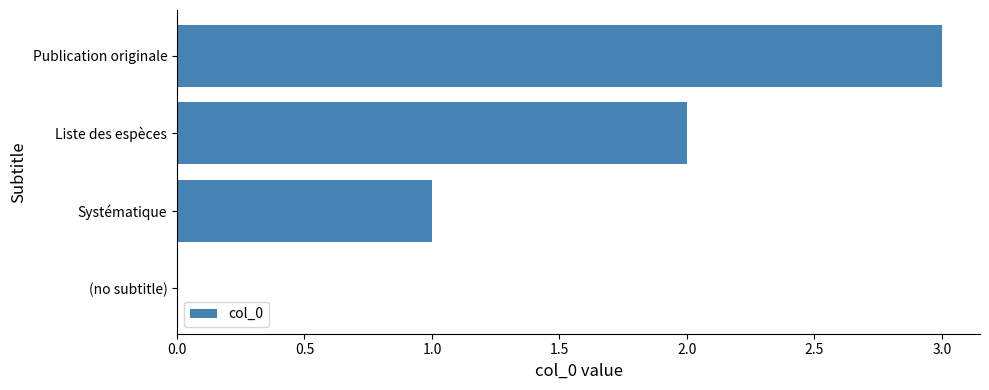

Is it true that the value at Publication originale is 3?

True